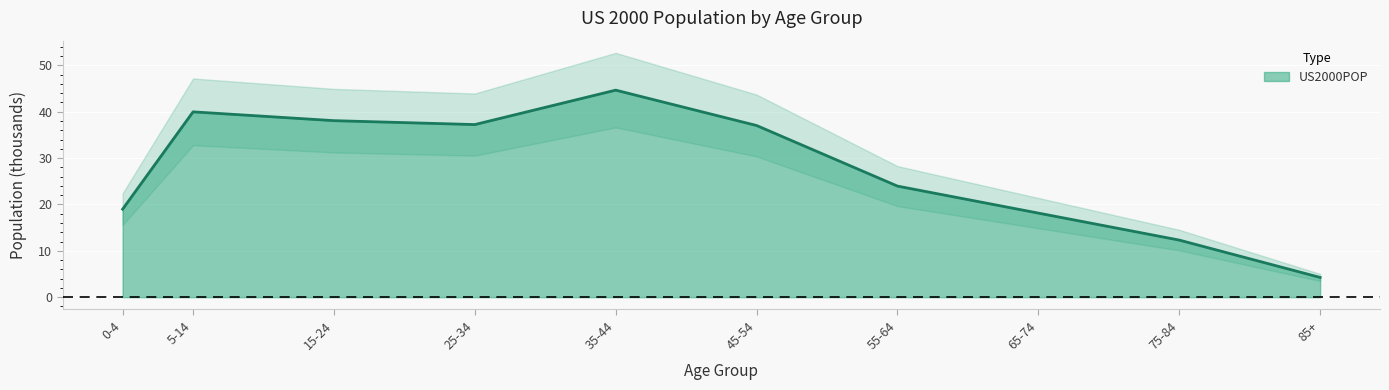

True or false: US2000POP has a value of 6.3 at 55-64.

False